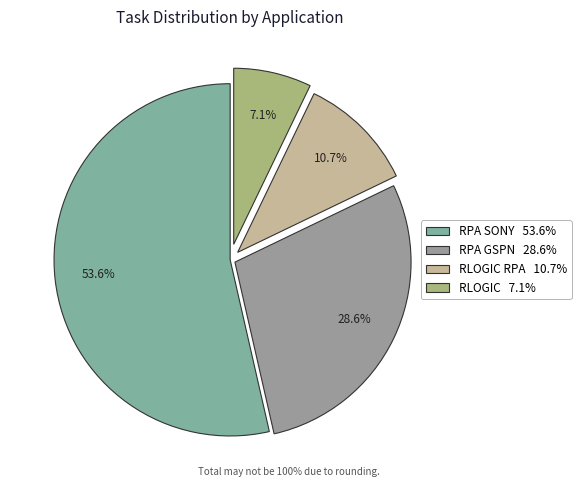

Count the number of slices in the pie.

4